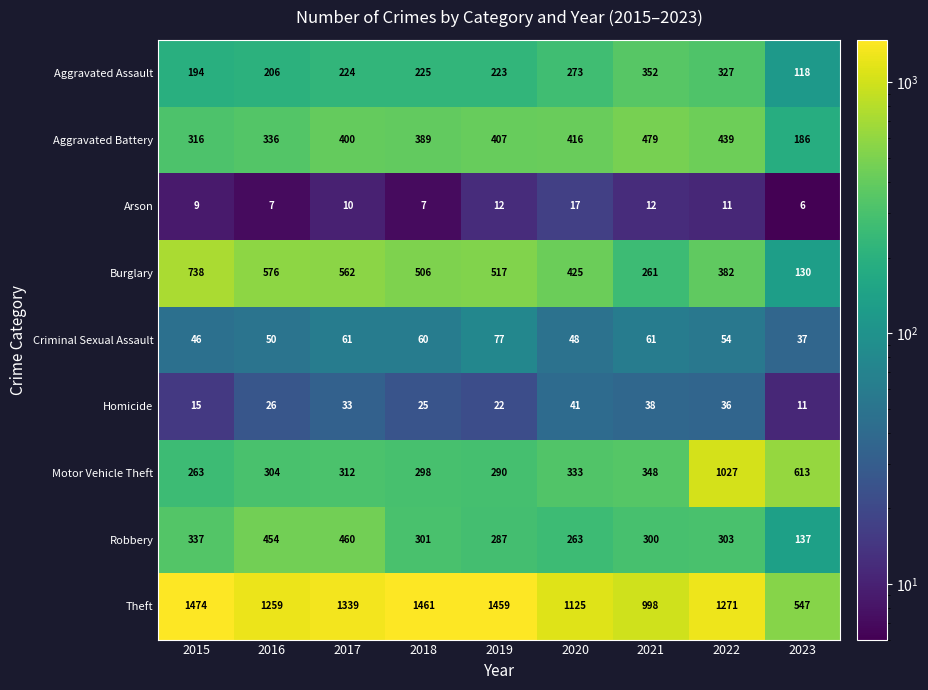

Is it true that Robbery equals 301 at 2018?

True